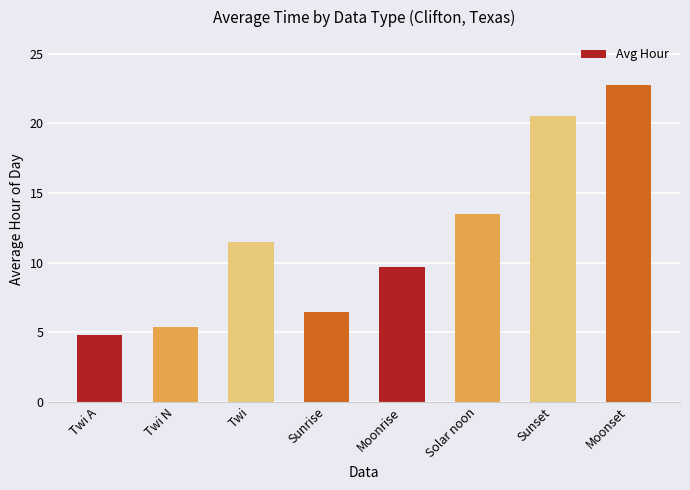

What is the difference between the maximum and minimum values?

18.0